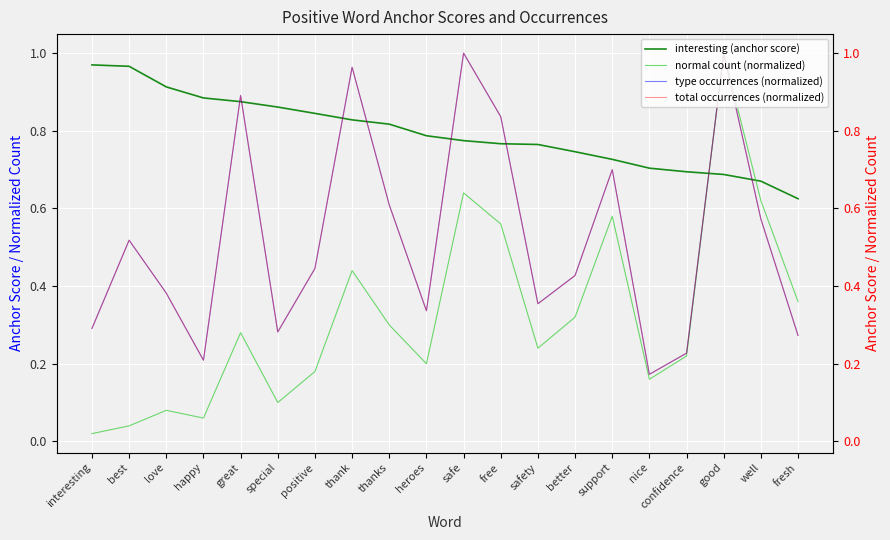

Which category has the highest value in the total occurrences (normalized) series?

safe